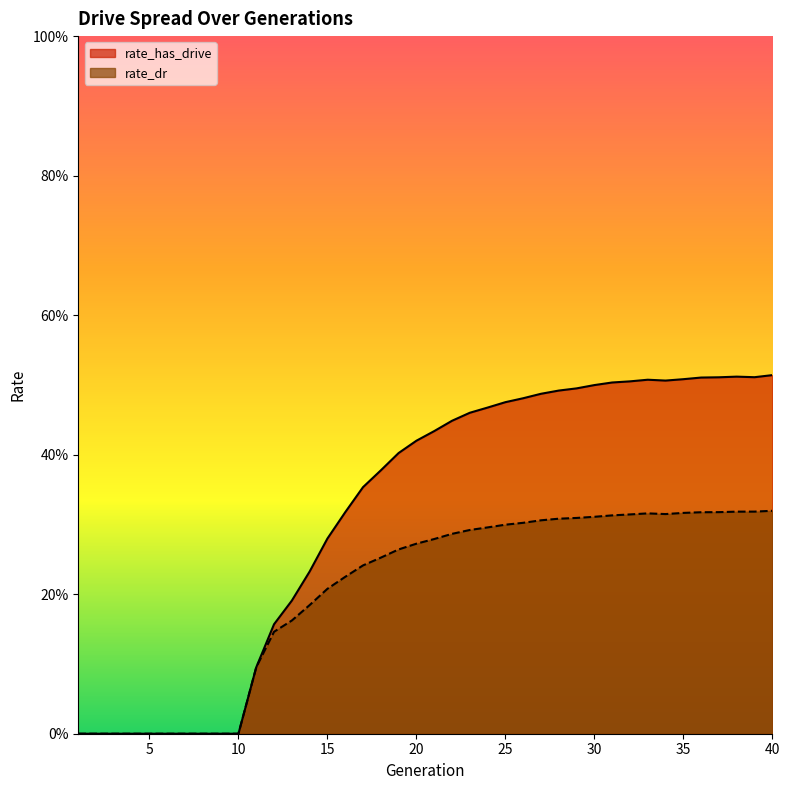

The value of rate_dr at 32 is 0.5. True or false?

False